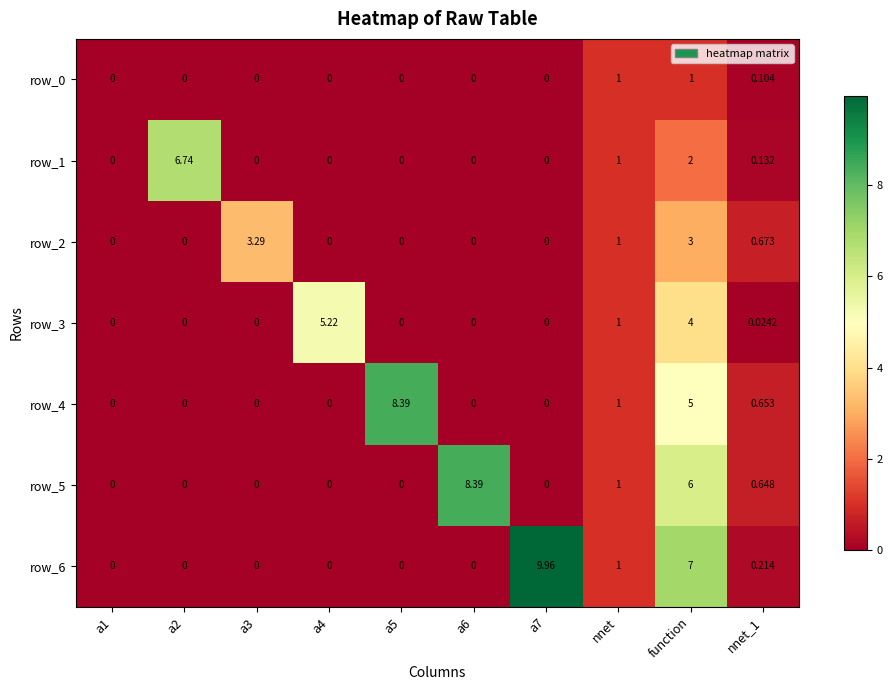

At which label is row_5 closest to 4?

function